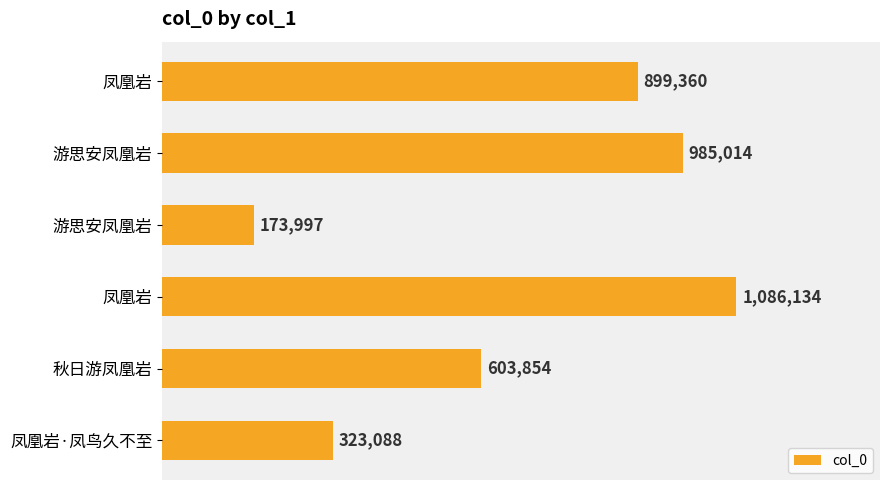

Does the chart contain any negative values?

No